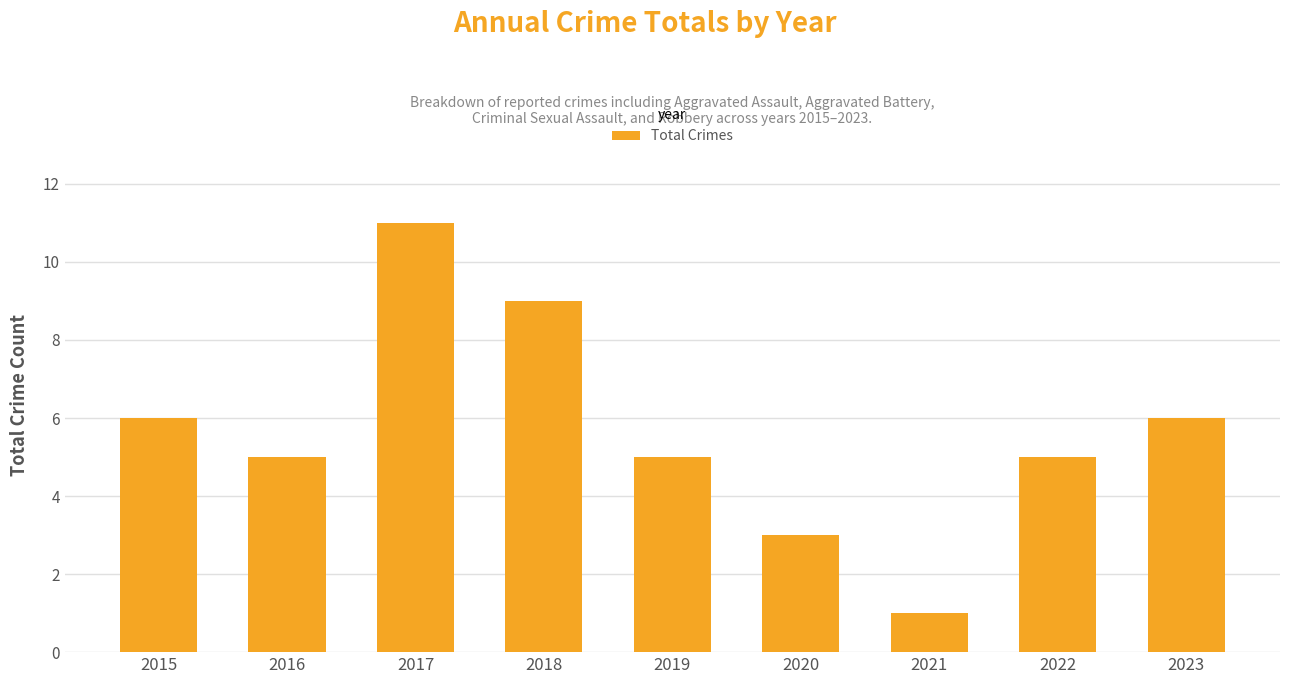

How many bars are there in total?

9